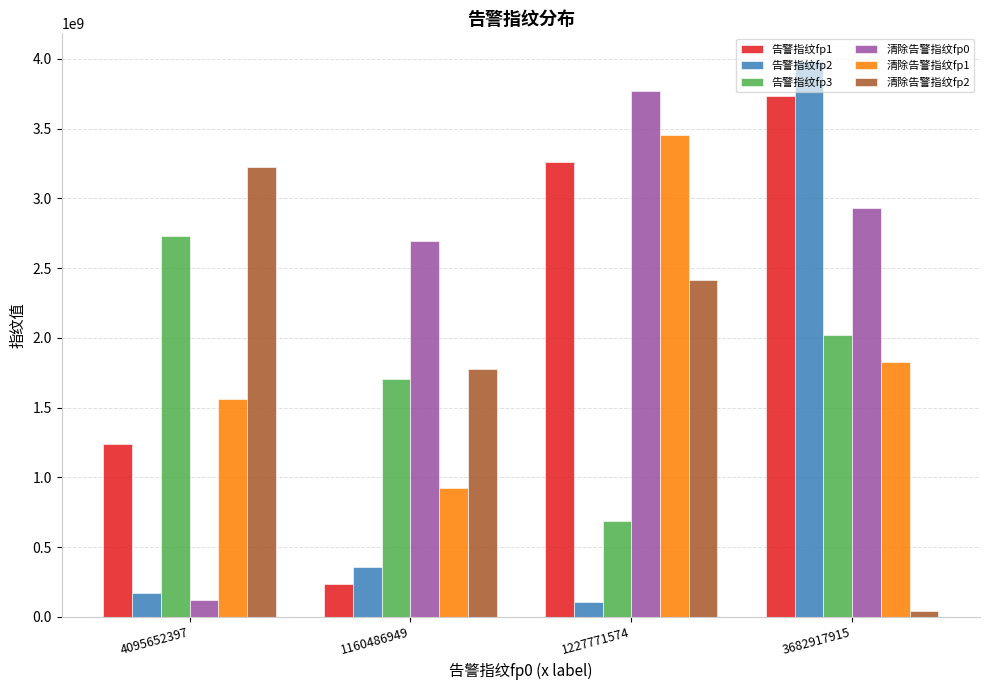

Reading left to right, transcribe all the data shown in this chart.

告警指纹fp1: 1242162574	234180111	3263382566	3730813625
告警指纹fp2: 171043522	355275031	109335949	3983223893
告警指纹fp3: 2727182636	1704434439	686122639	2019377596
清除告警指纹fp0: 123539520	2693111326	3767444806	2928501811
清除告警指纹fp1: 1562464427	920348247	3456894395	1830363205
清除告警指纹fp2: 3224495818	1777149333	2413187216	42937891